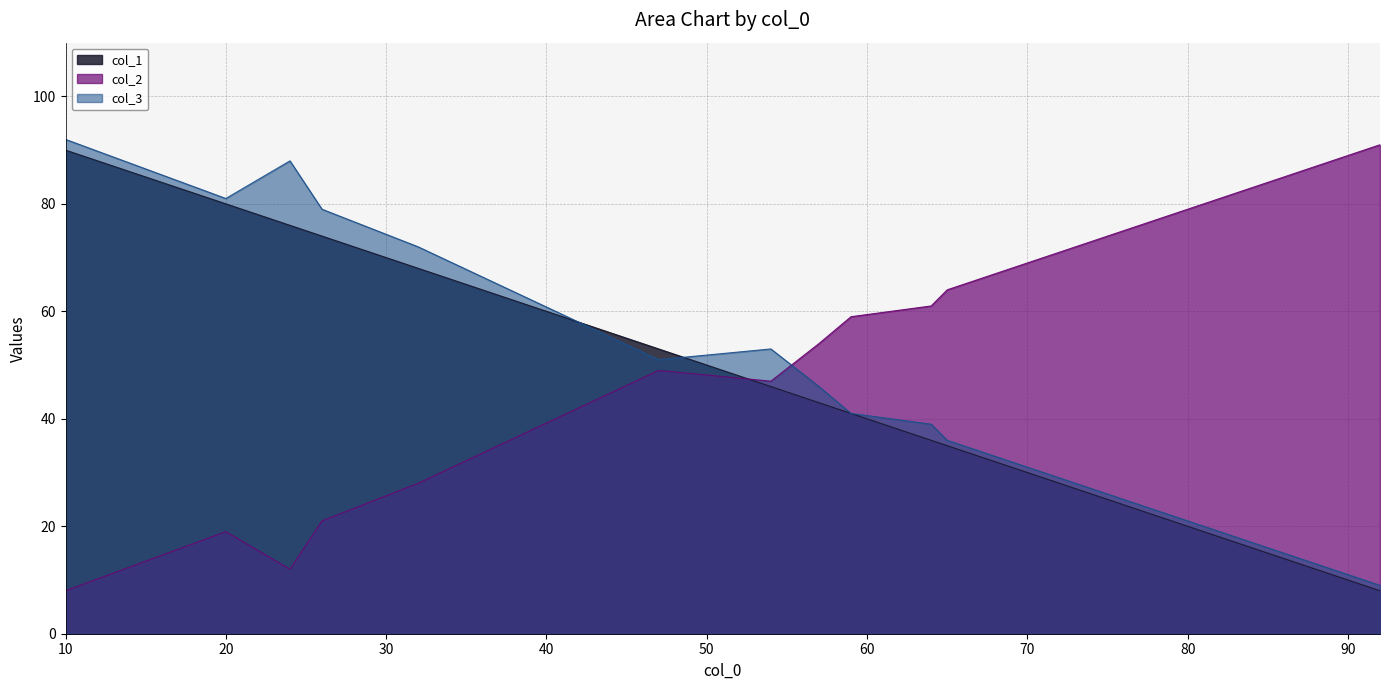

How many lines are shown in the chart?

3